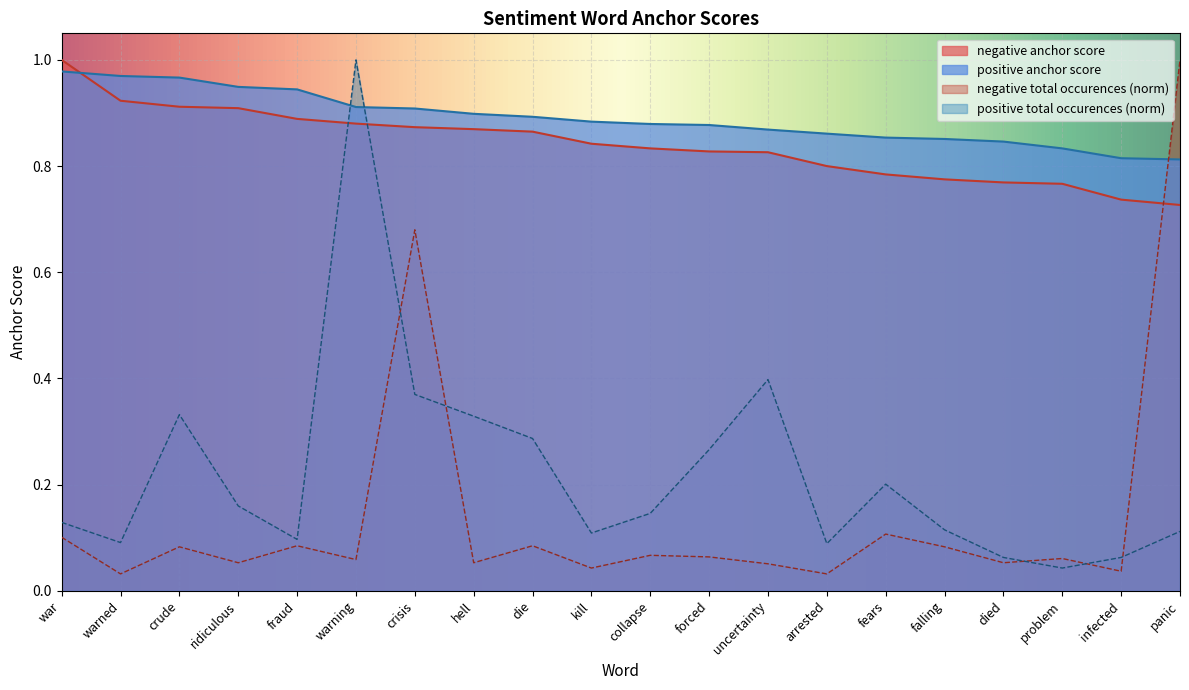

Is it true that negative anchor score equals 0.8 at arrested?

True